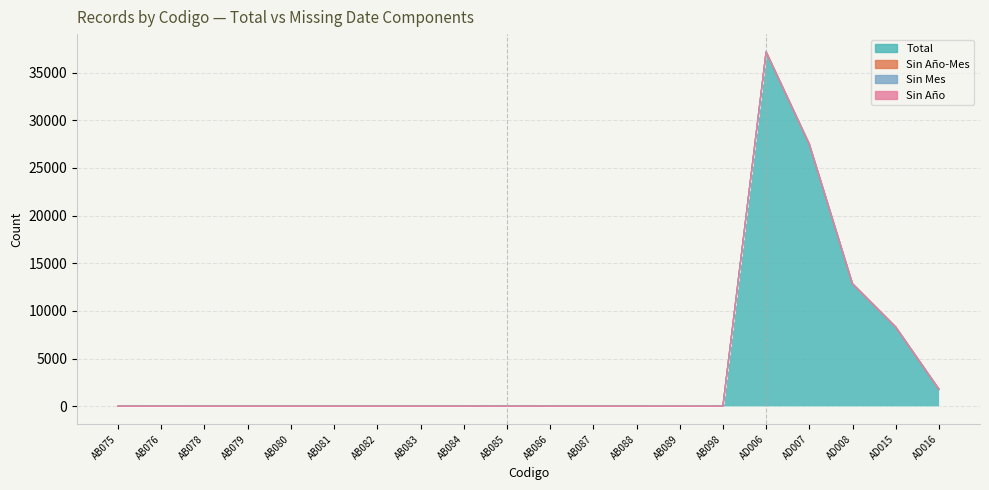

Does the chart have visible grid lines?

Yes